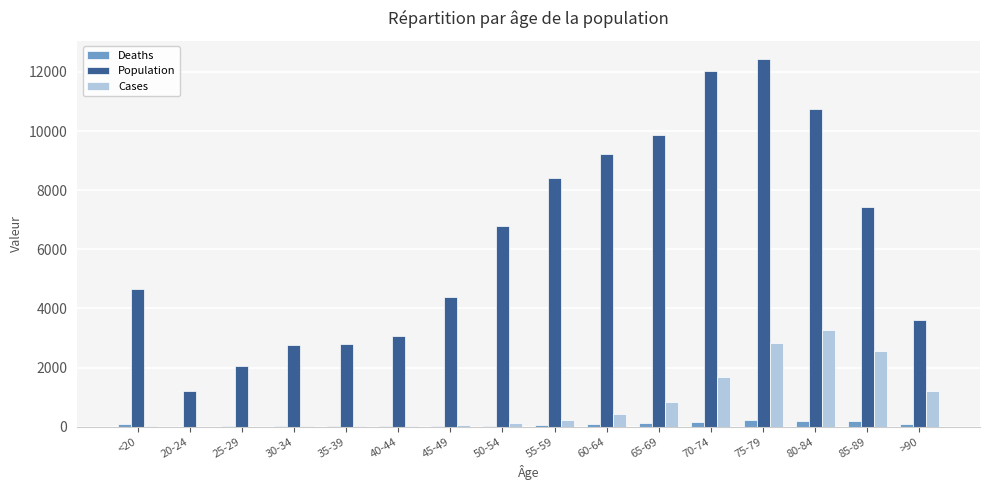

Which series changed the most between 40-44 and 75-79?

Population